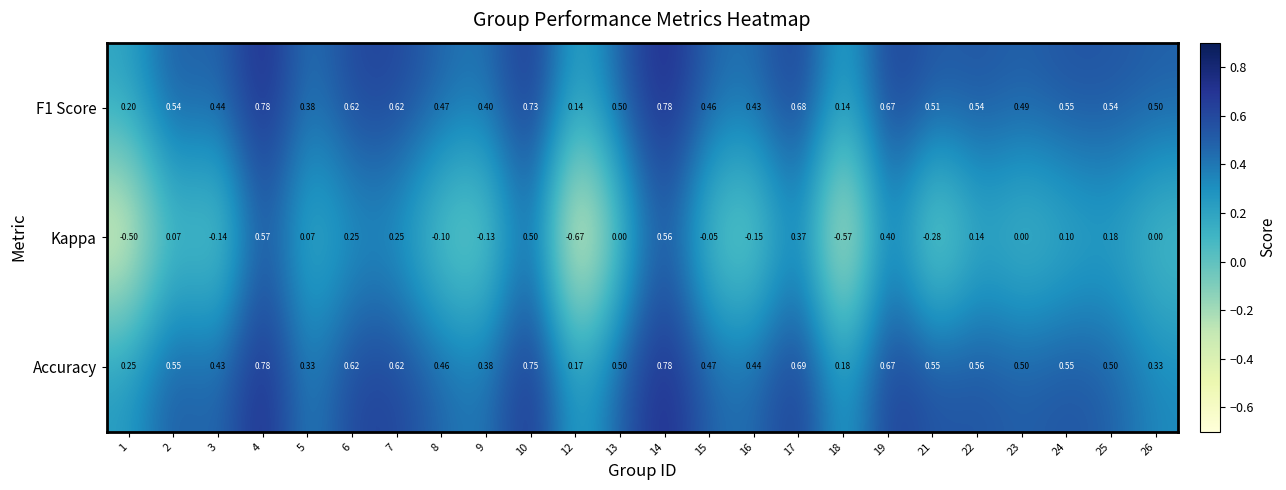

Is the value of F1 Score at 12 greater than the value of Kappa at 7?

No